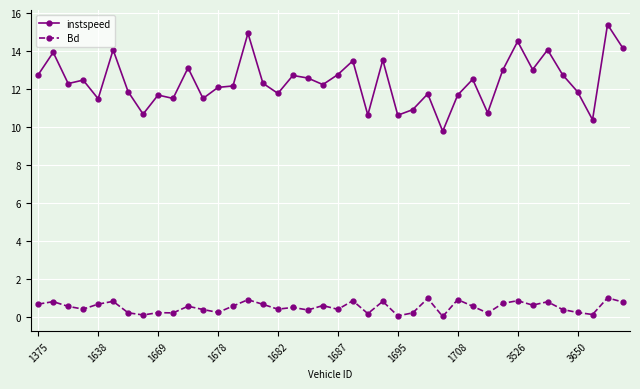

Which series has the widest spread of values?

instspeed